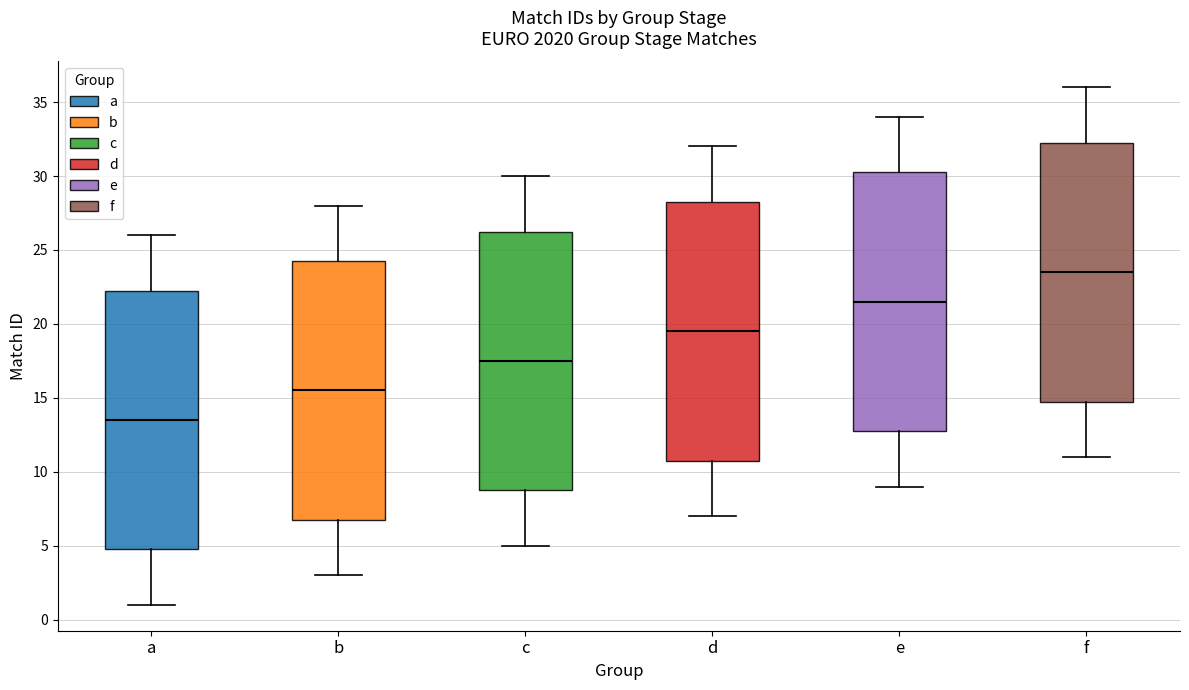

Reading left to right, transcribe this box plot: for each box, give where its median line is, the range the box spans, and where its two whiskers end, as read against the y-axis. The values are not printed on the chart, so give them approximately, as read against the axis.

a: median 13.5, box 5.0 to 22.5, whiskers 1.0 to 26.0
b: median 15.5, box 7.0 to 24.5, whiskers 3.0 to 28.0
c: median 17.5, box 9.0 to 26.5, whiskers 5.0 to 30.0
d: median 19.5, box 11.0 to 28.5, whiskers 7.0 to 32.0
e: median 21.5, box 13.0 to 30.5, whiskers 9.0 to 34.0
f: median 23.5, box 15.0 to 32.5, whiskers 11.0 to 36.0